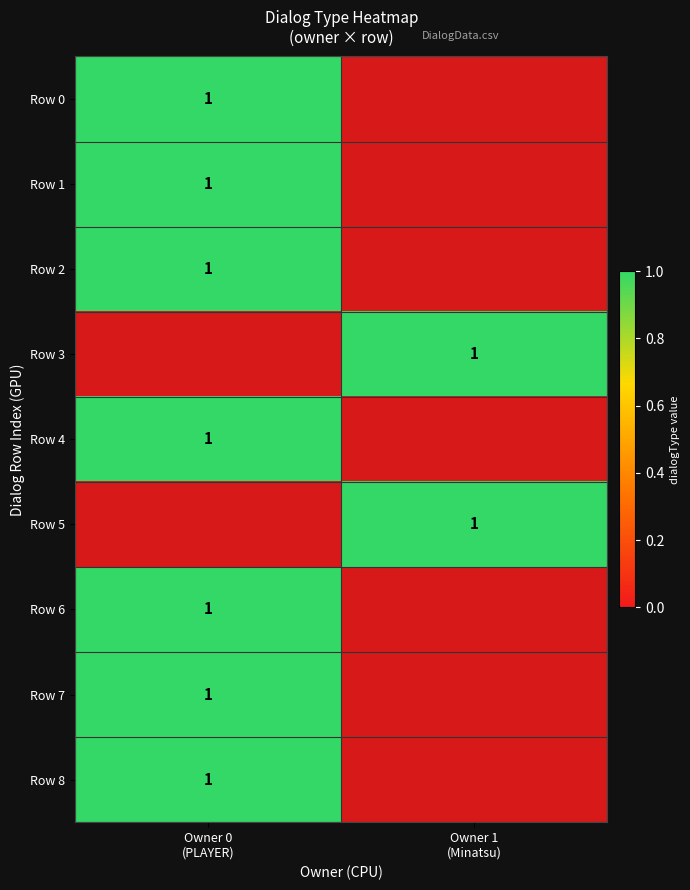

Is the value of 1 at 7 greater than the value of 0 at 3?

No